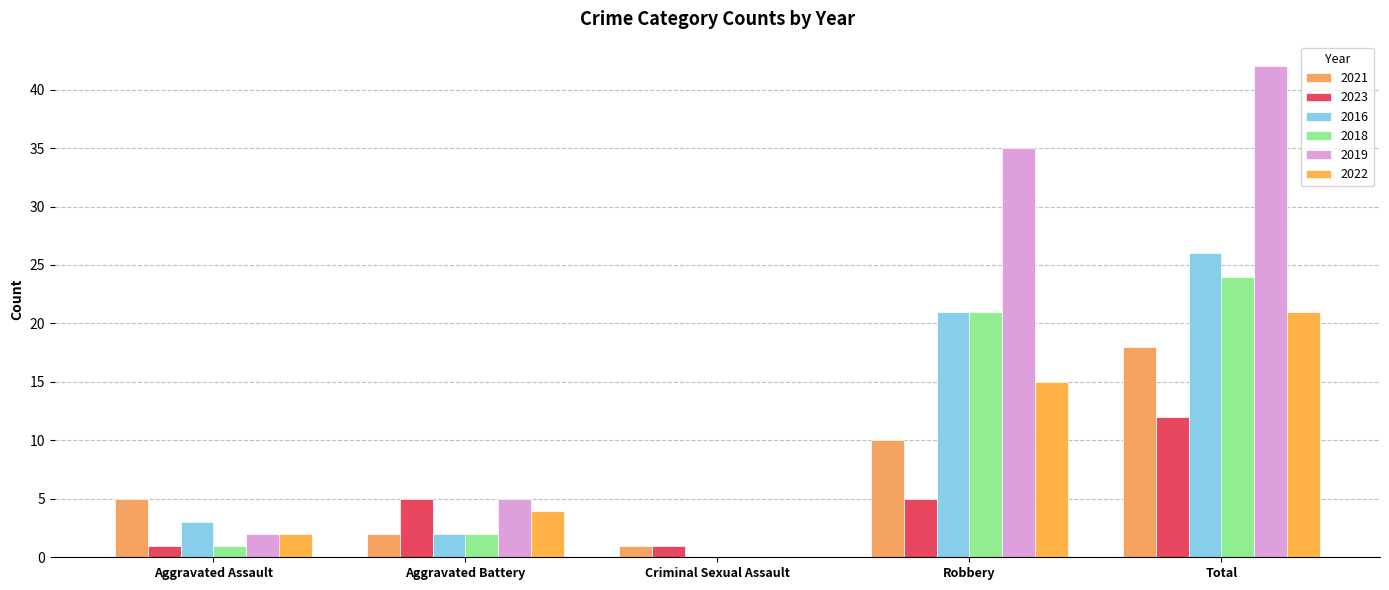

What is the difference between the 2016 values at Aggravated Battery and Aggravated Assault?

1